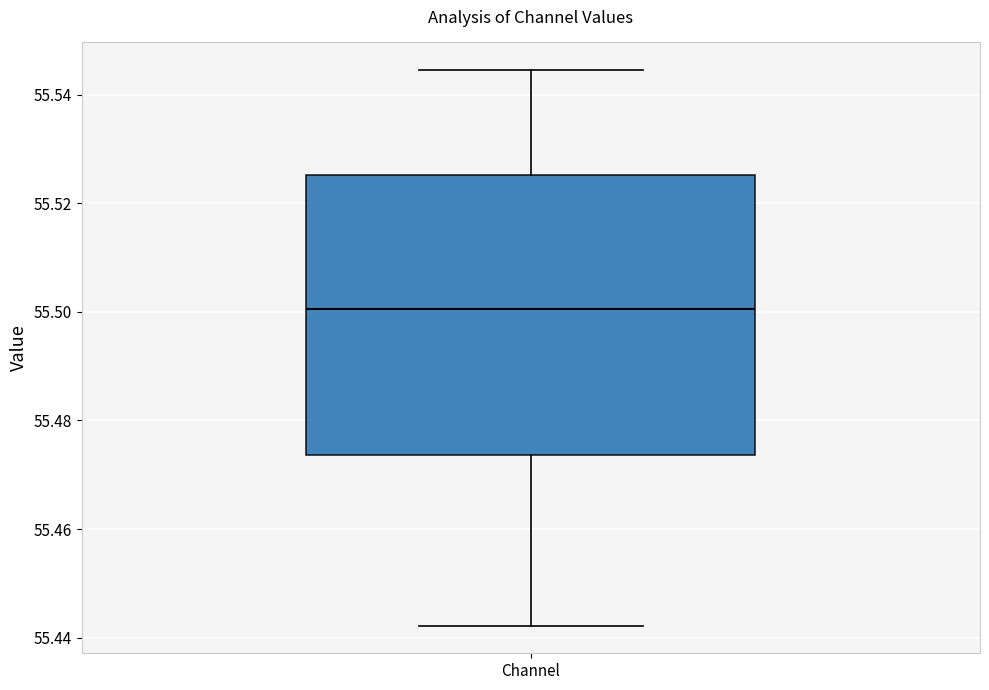

Read this box plot against the y-axis: the position of the median line, the range covered by the box, and the ends of both whiskers. The values are not printed on the chart, so give them approximately, as read against the axis.

median 55.500, box 55.474 to 55.526, whiskers 55.442 to 55.544